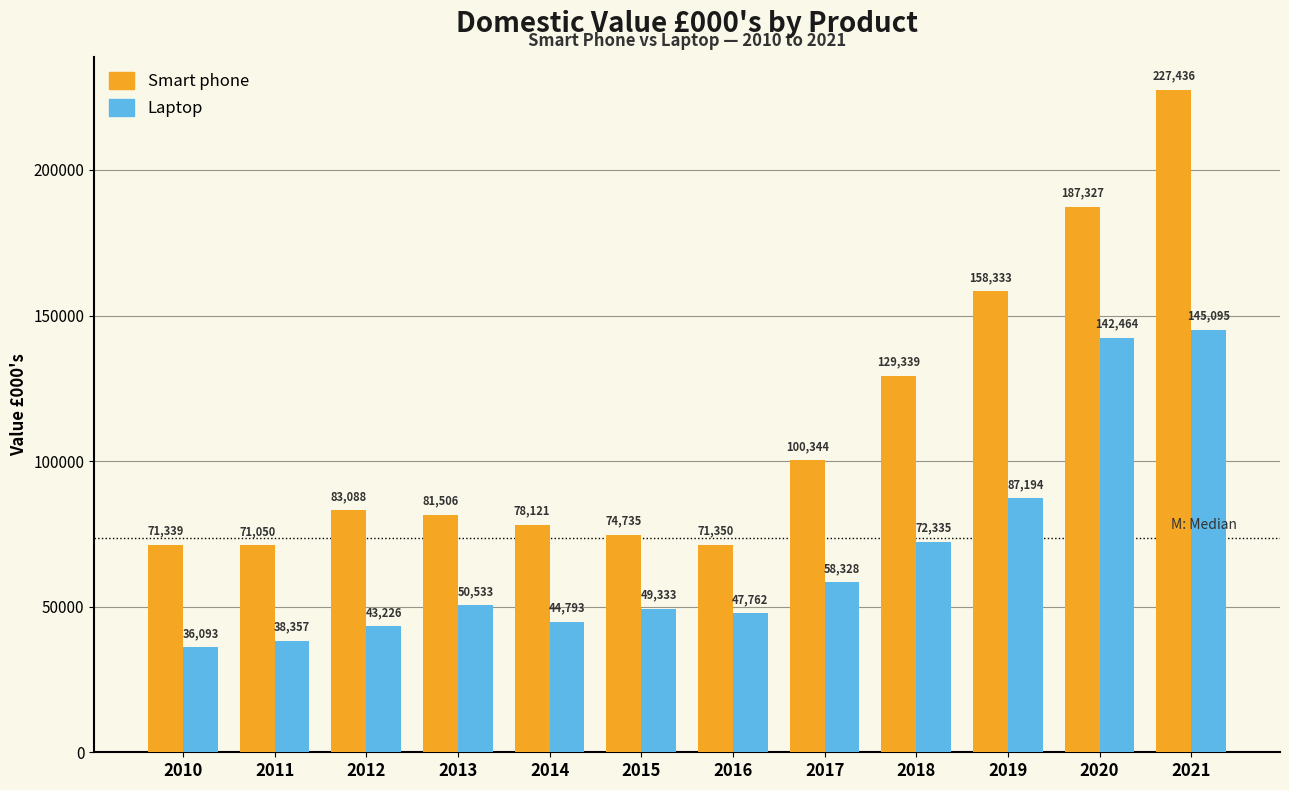

Rank the series at 2010 from highest to lowest value.

Smart phone, Laptop